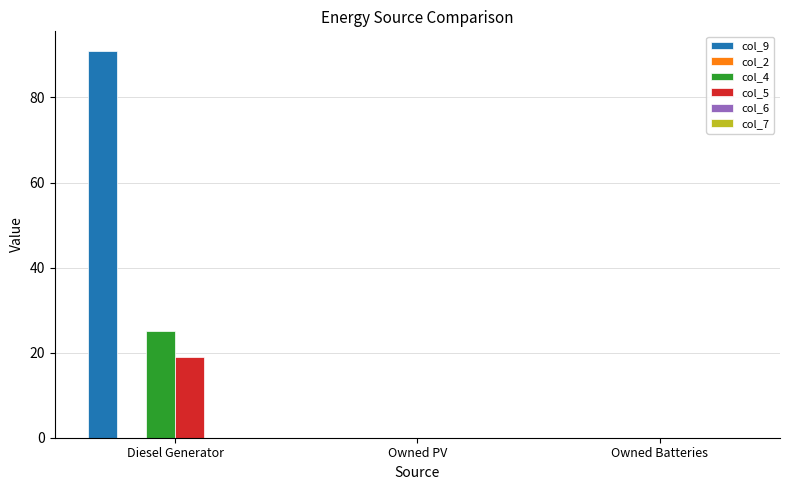

Reading left to right, what are all the values shown in this chart?

col_9: Diesel Generator=91	Owned PV=0	Owned Batteries=0
col_4: Diesel Generator=25	Owned PV=0	Owned Batteries=0
col_5: Diesel Generator=19	Owned PV=0	Owned Batteries=0